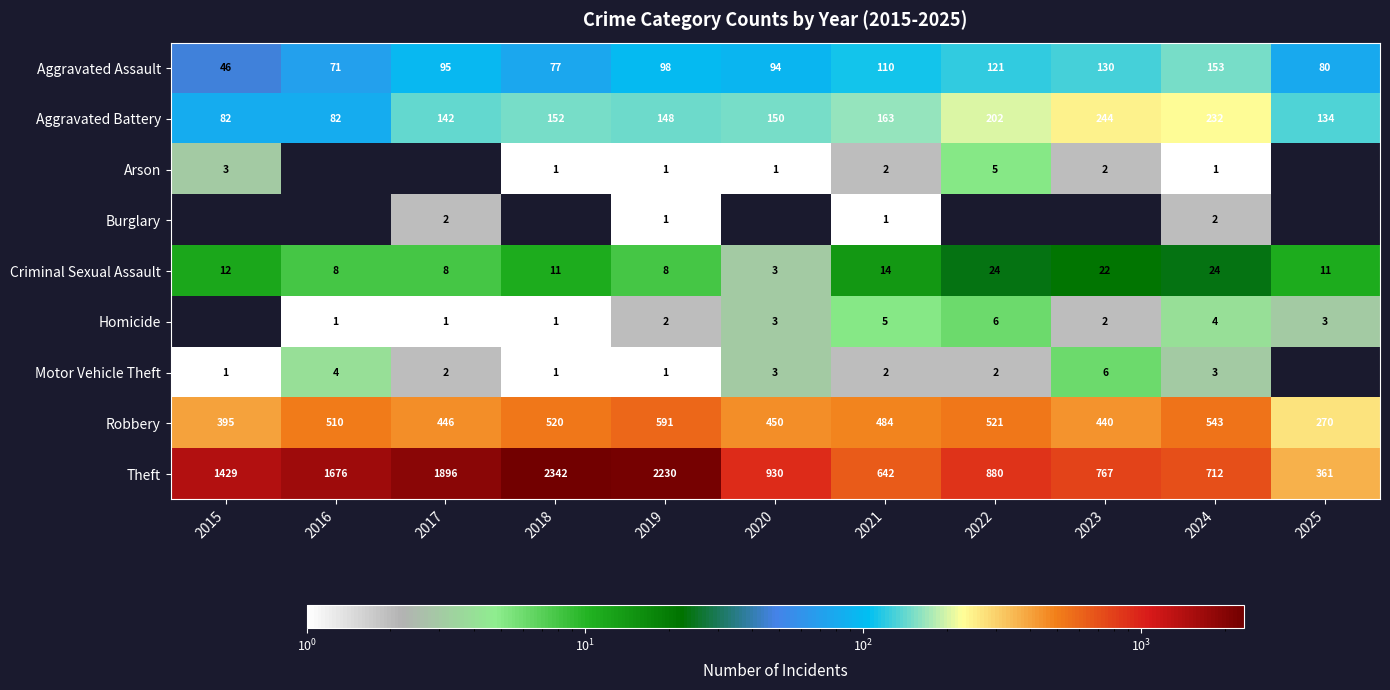

What is the difference between the second highest and second lowest values in the Criminal Sexual Assault series?

16